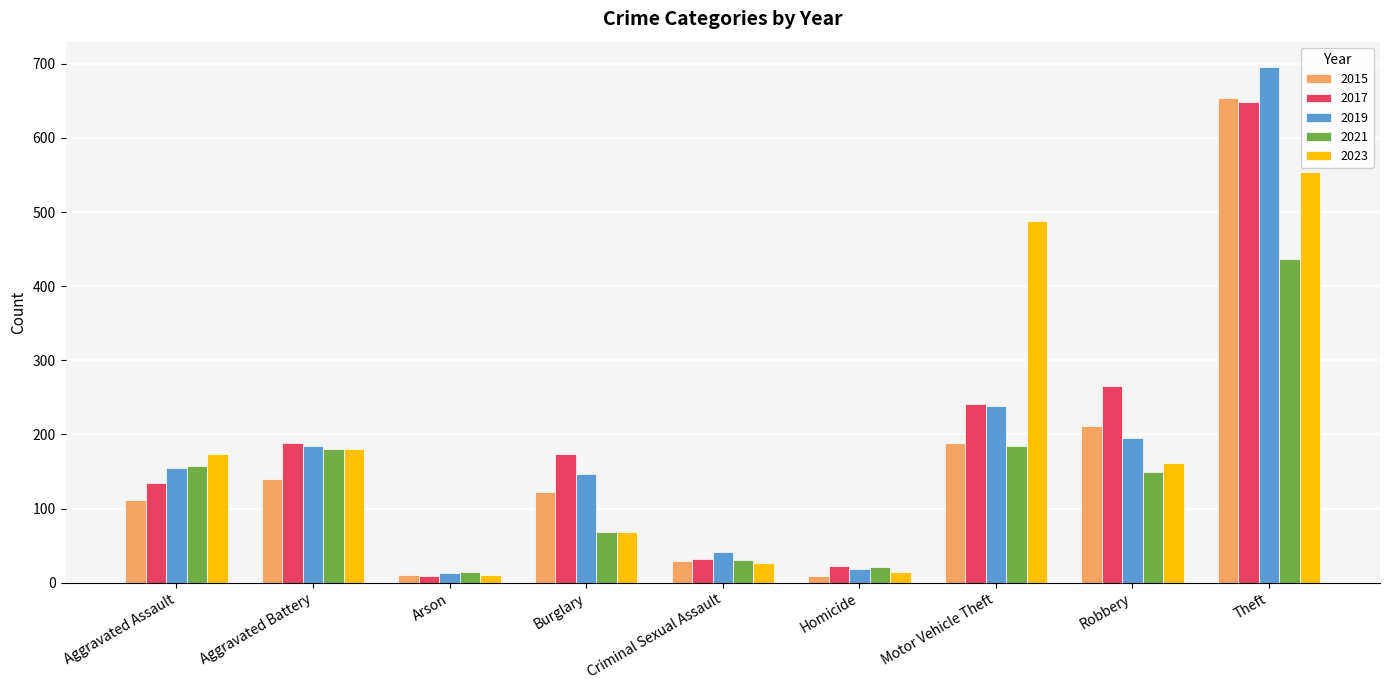

What is the sum of all 2017 values?

1715